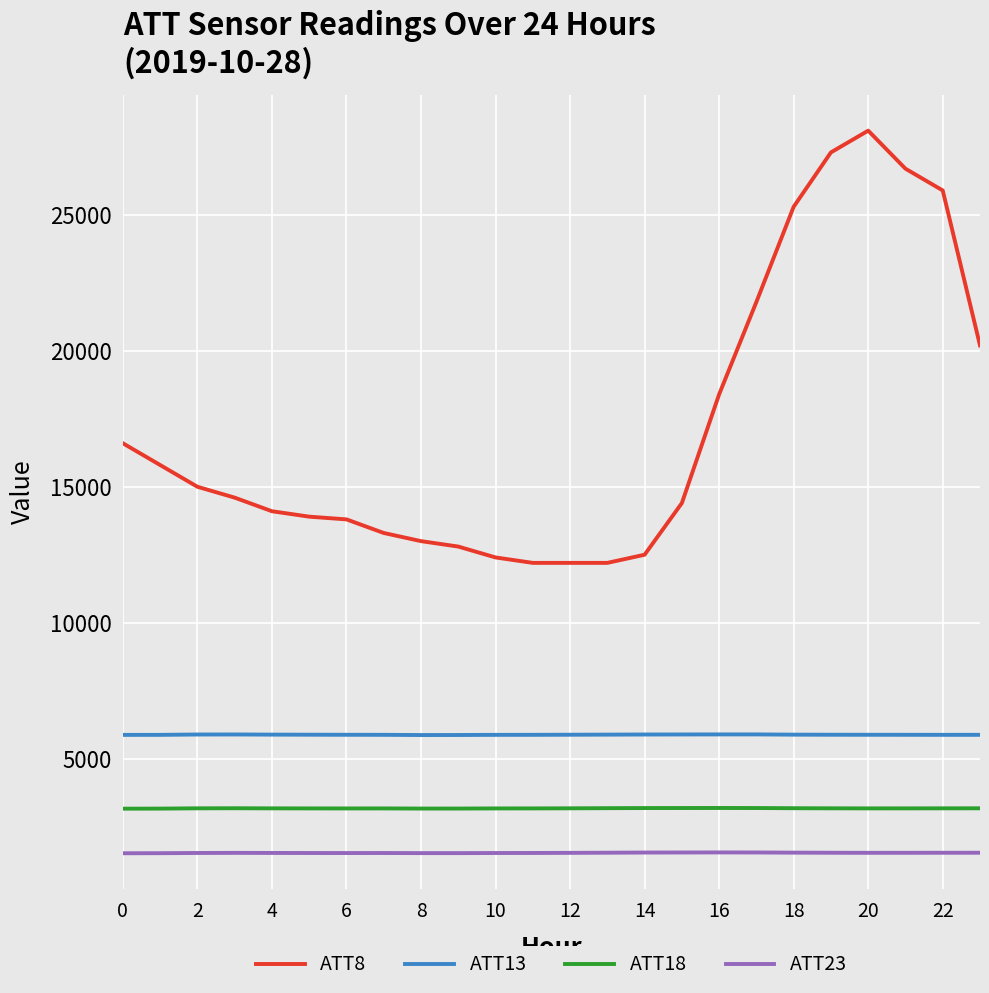

Rank the series by their maximum value, from lowest to highest.

ATT23, ATT18, ATT13, ATT8